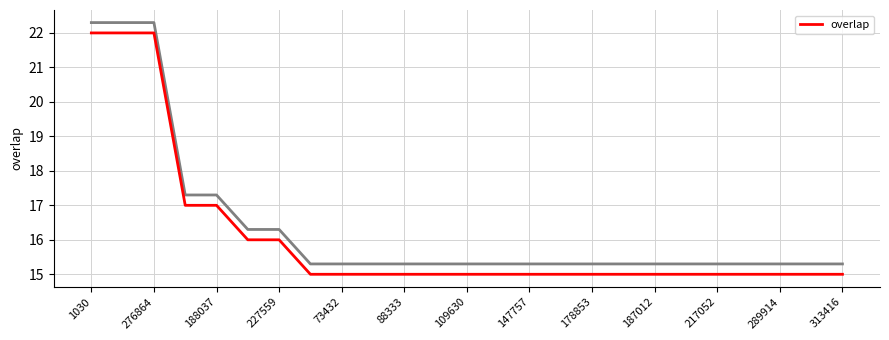

True or false: overlap has a value of 16 at 227559.

True